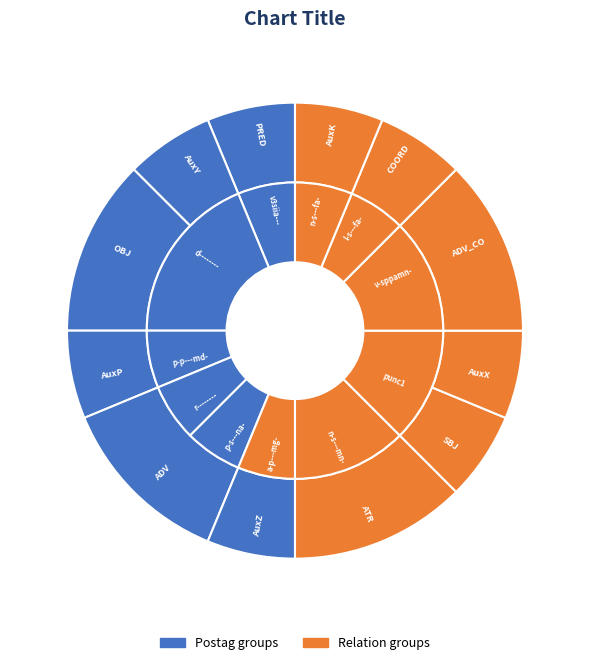

To the nearest percent, what is the average slice percentage?

9%